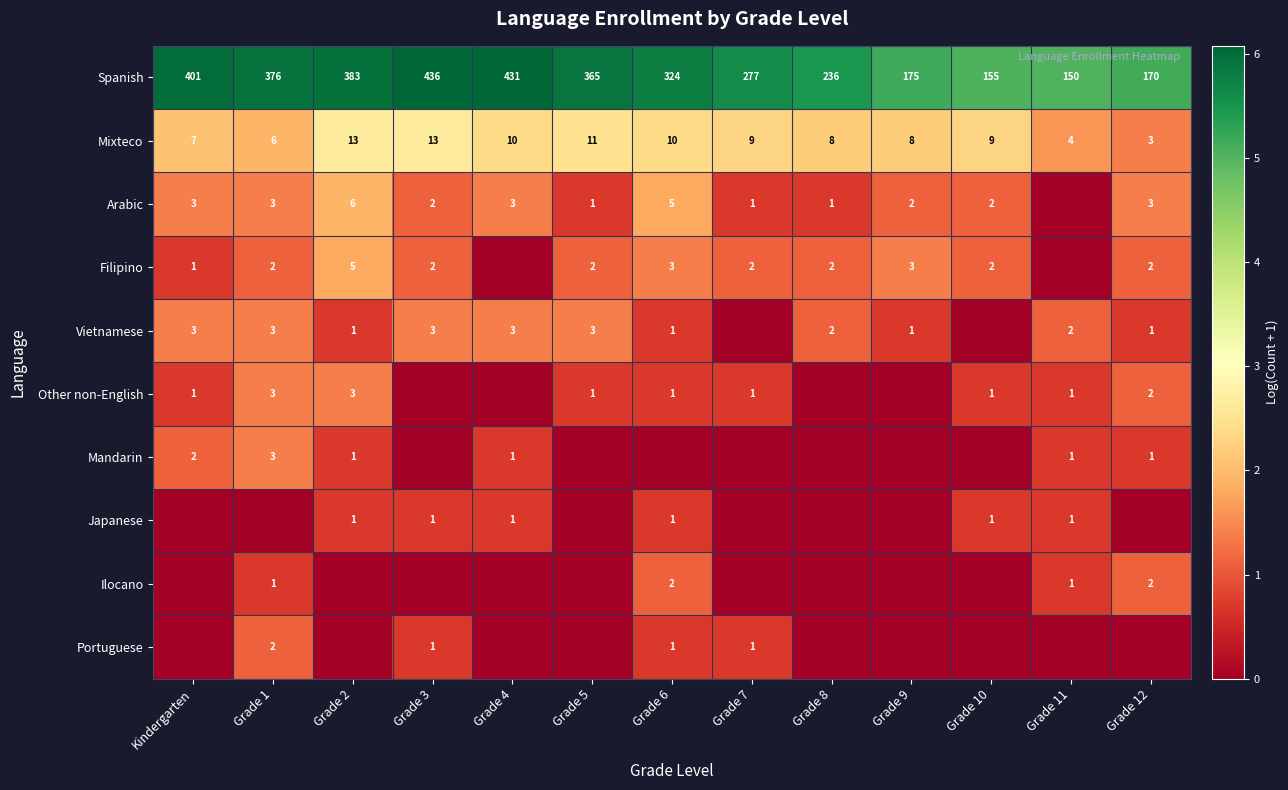

How many categories are shown in the chart?

13